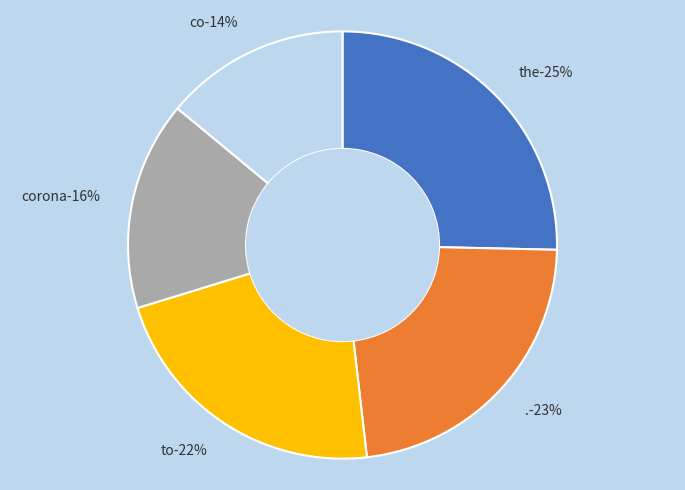

Is and the majority of the pie?

No